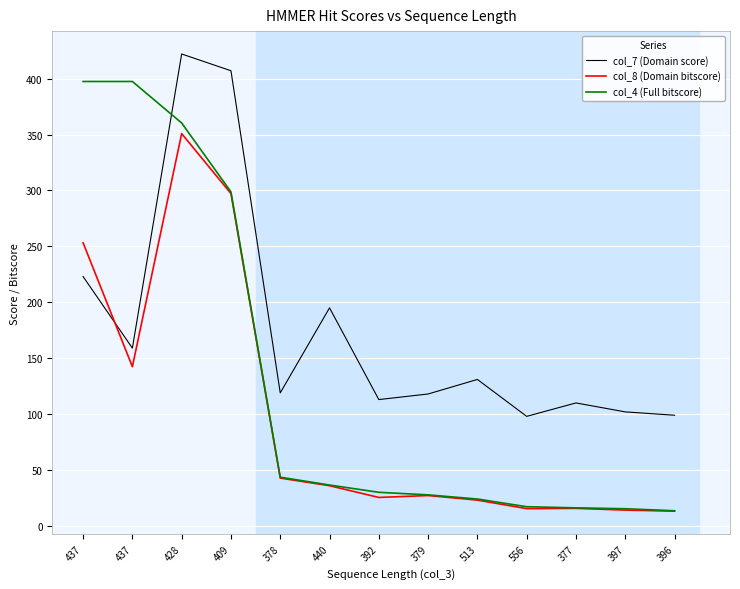

What are all the series names shown in the legend?

col_7 (Domain score), col_8 (Domain bitscore), col_4 (Full bitscore)